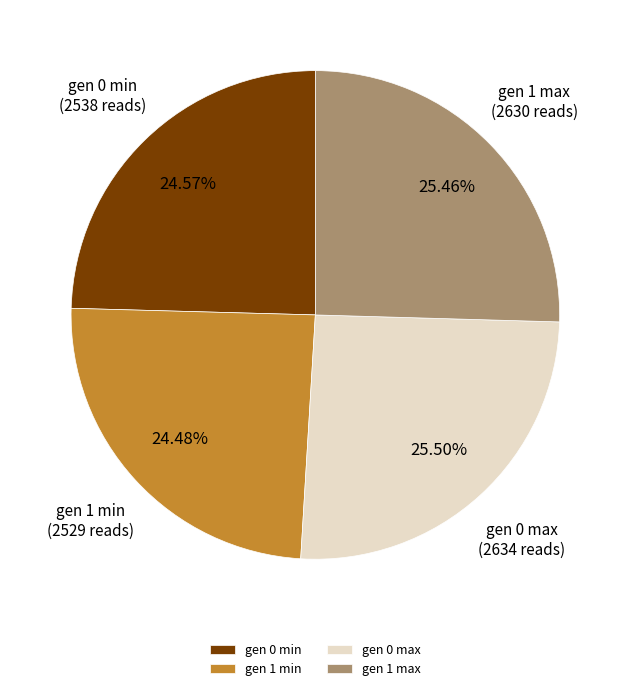

Do gen 0 min and gen 1 max together represent more than half of the pie?

Yes